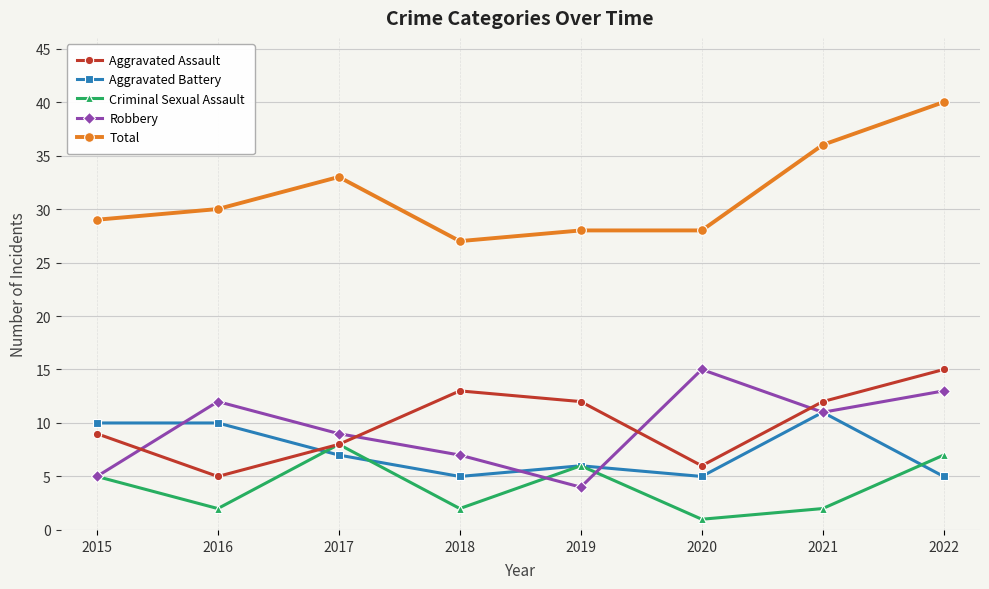

True or false: Criminal Sexual Assault and Total intersect in this chart.

False